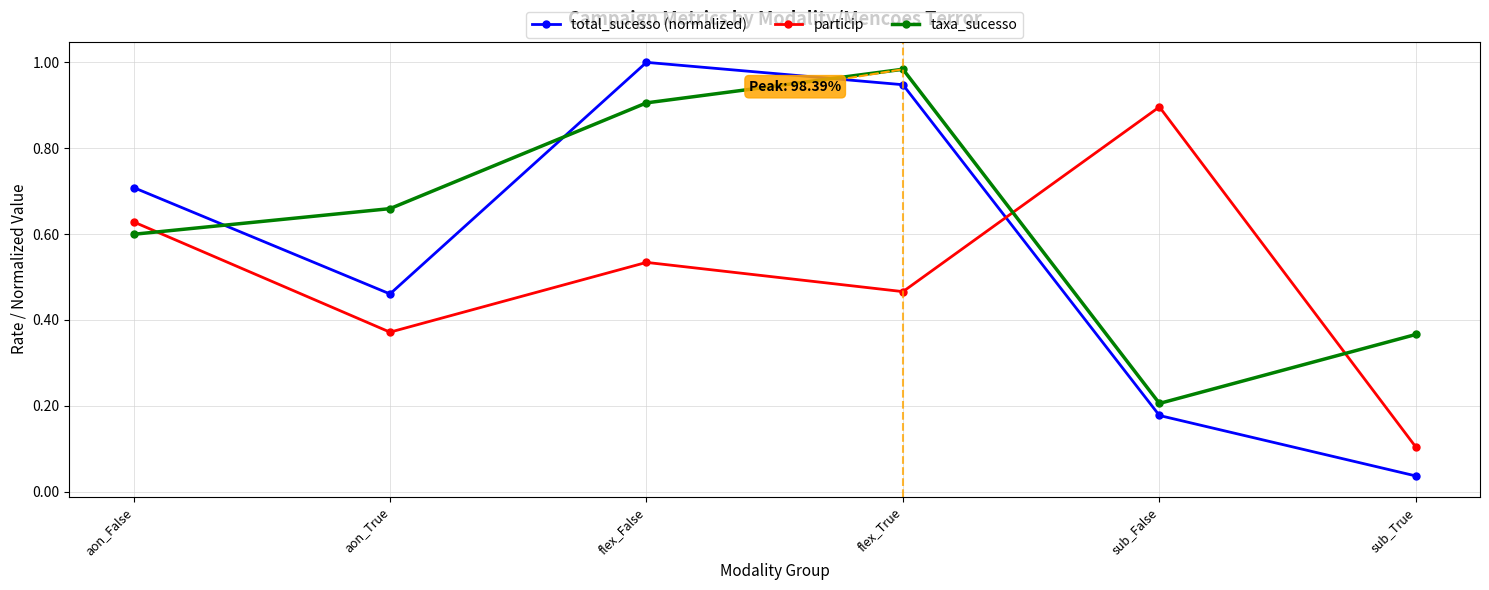

What is the difference between the maximum and minimum values in the taxa_sucesso series?

0.8